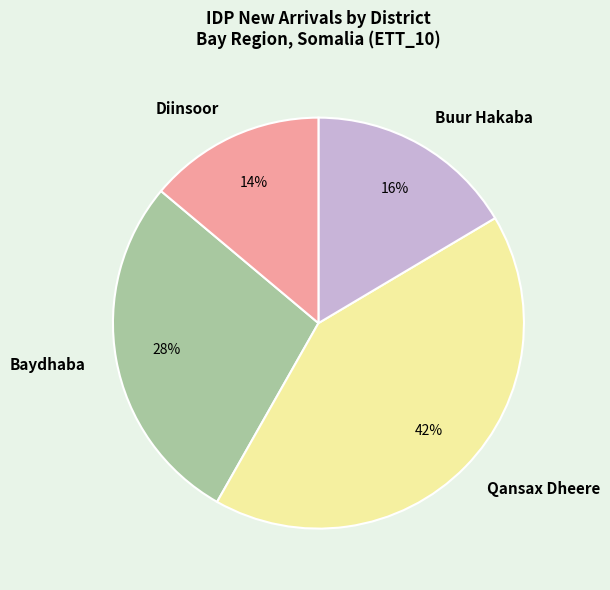

Does any single category account for the majority?

No